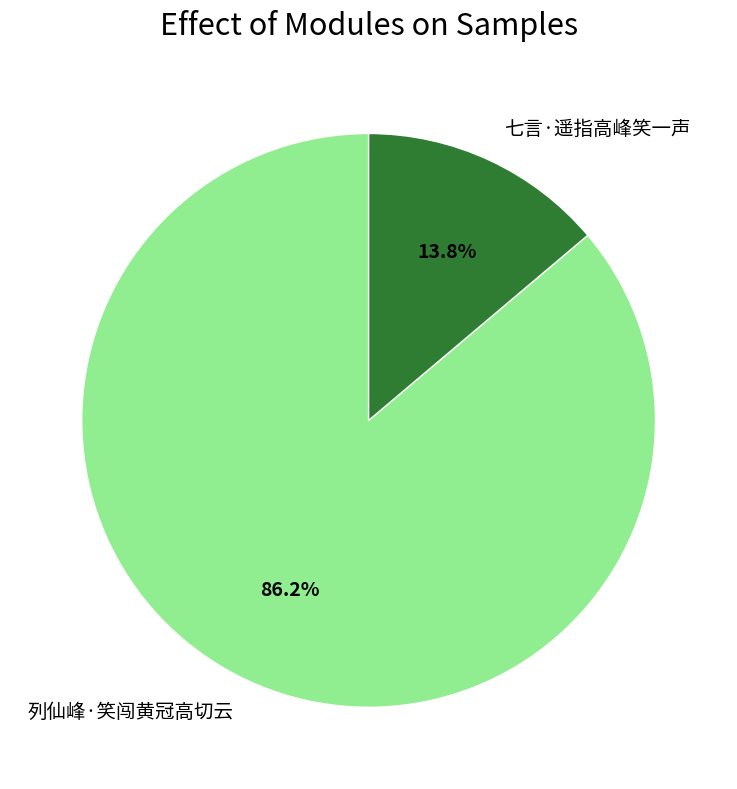

Is the sum of 七言·遥指高峰笑一声 and 列仙峰·笑闯黄冠高切云 greater than half?

Yes